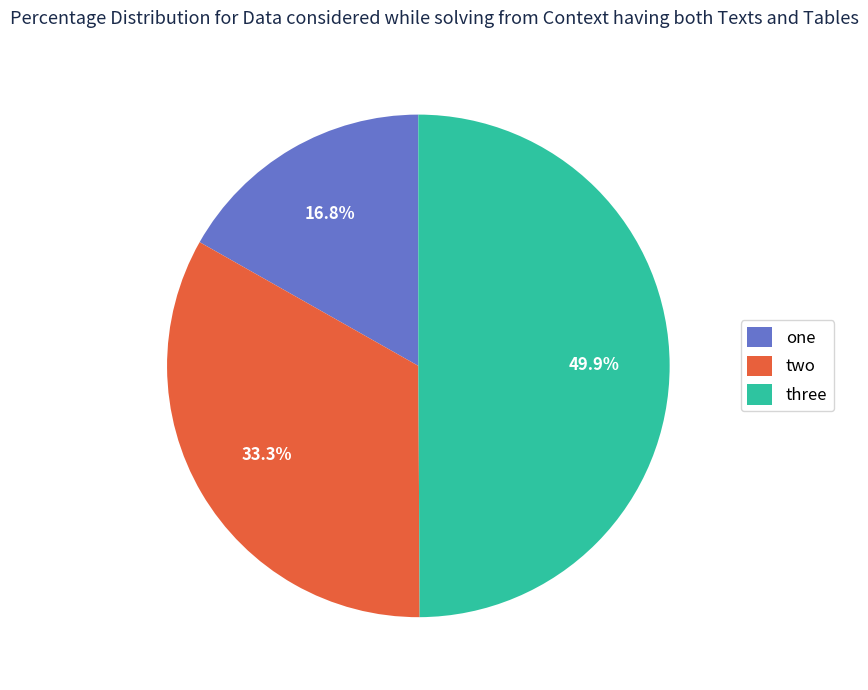

To the nearest percent, what portion does two represent?

33%